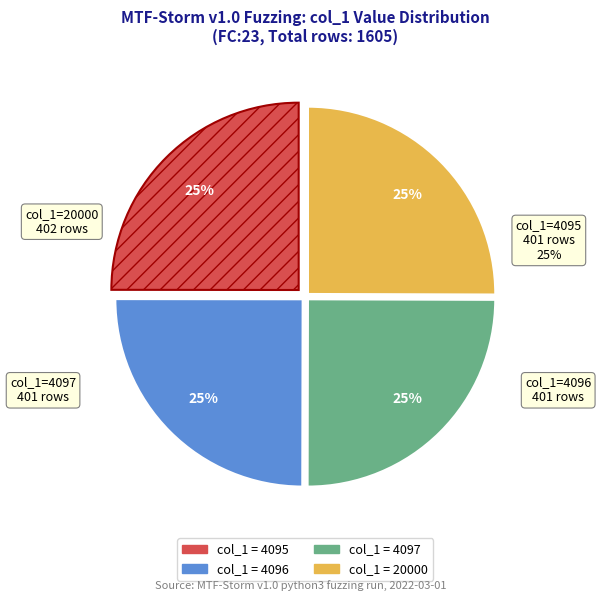

Is the sum of 2 and 8063 greater than half?

No